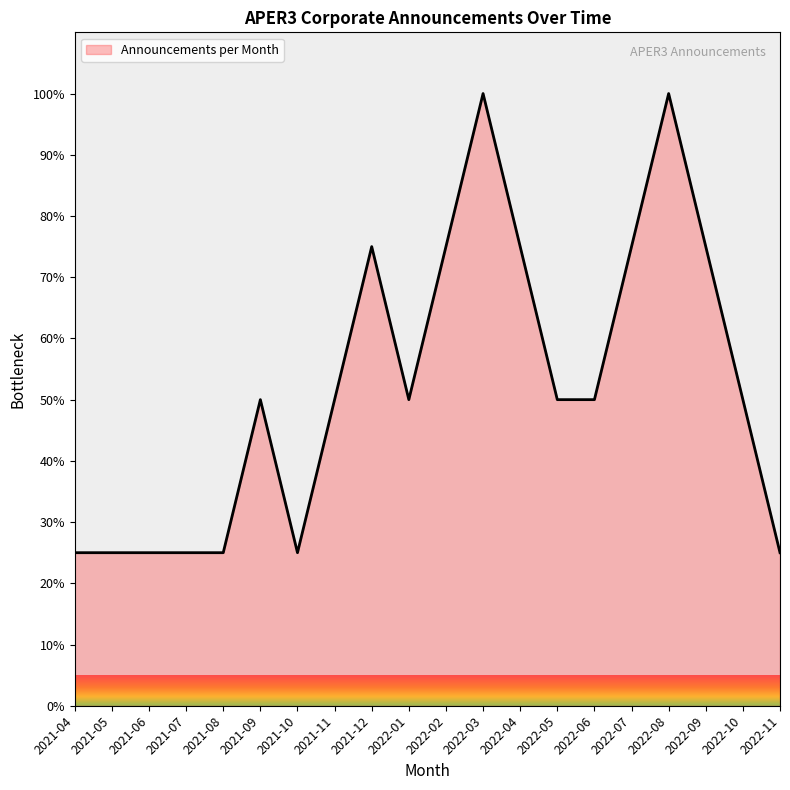

What is the sum of the values at 2021-12 and 2022-11?

100